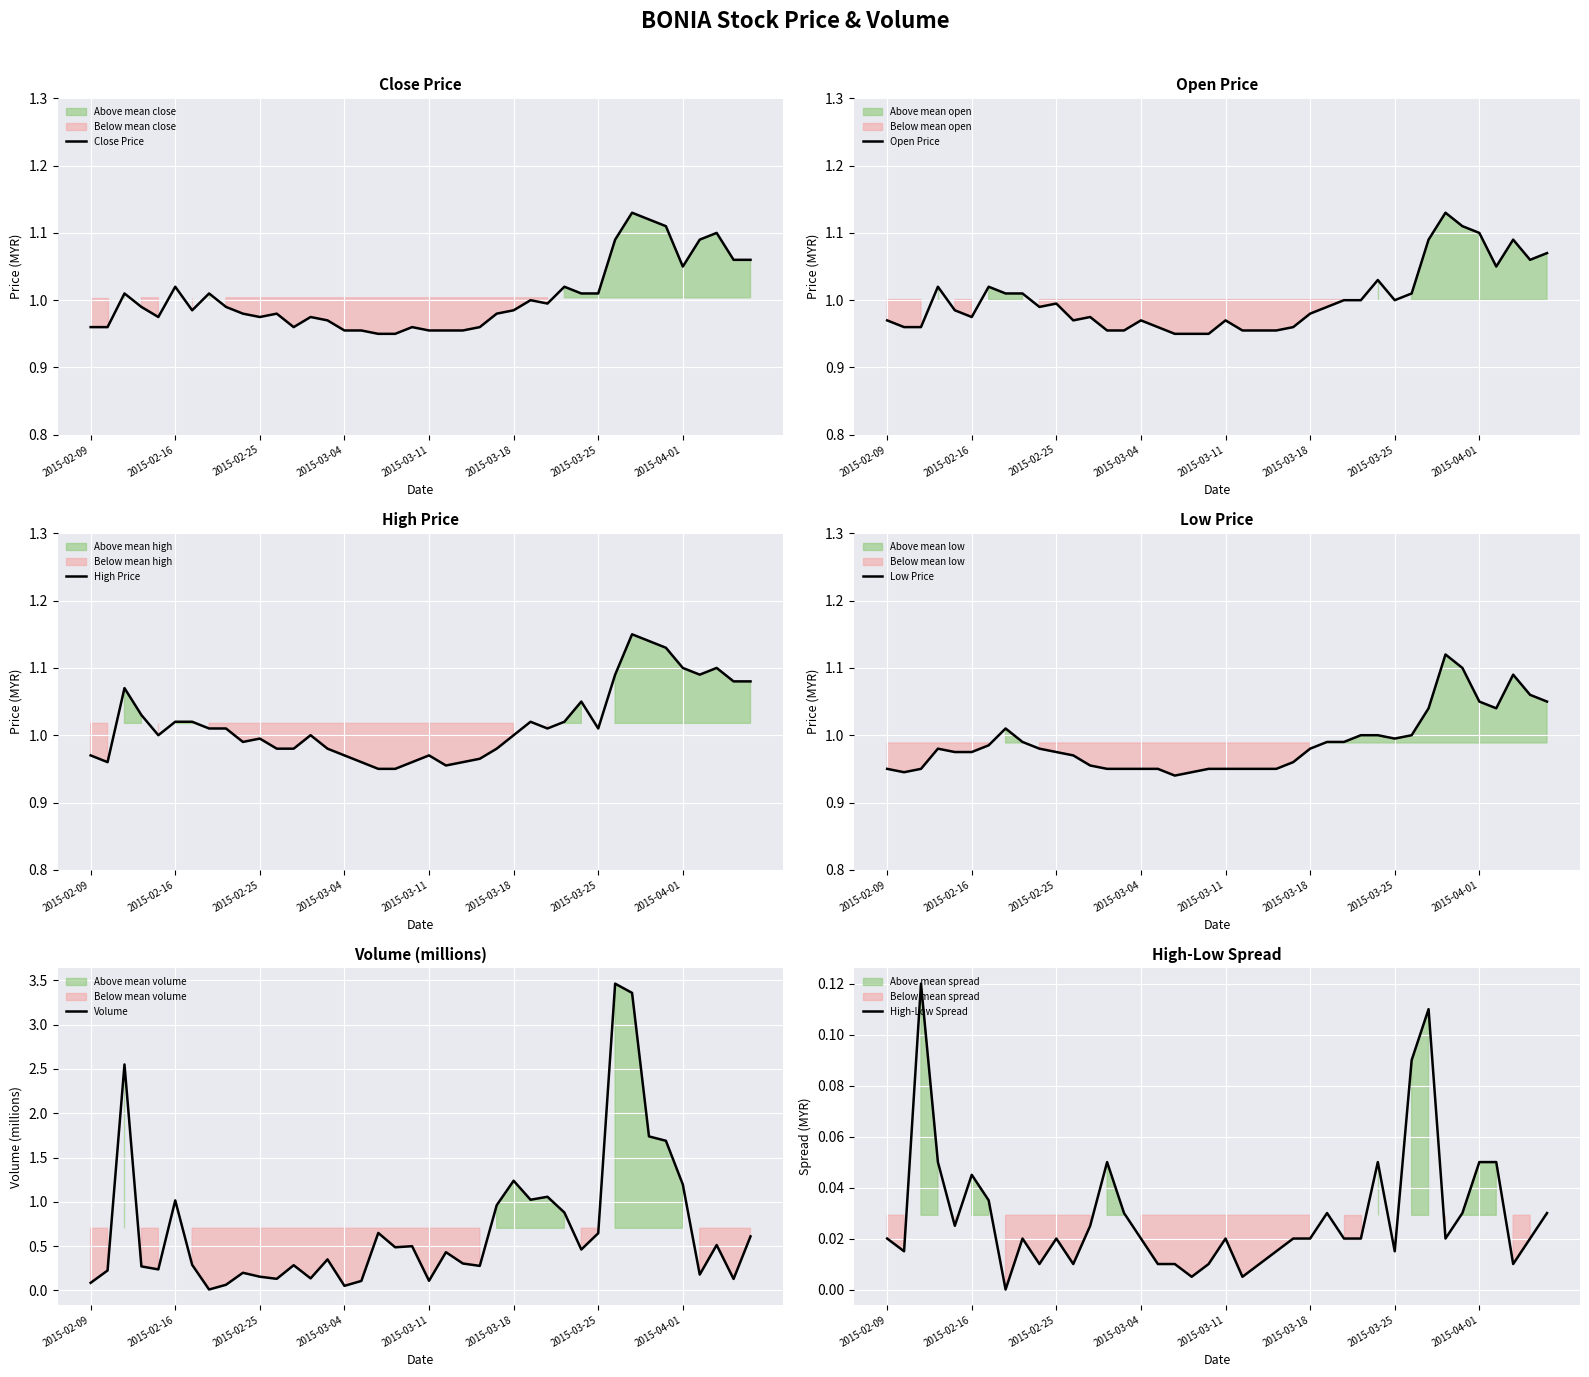

Which series has the widest spread of values?

Volume